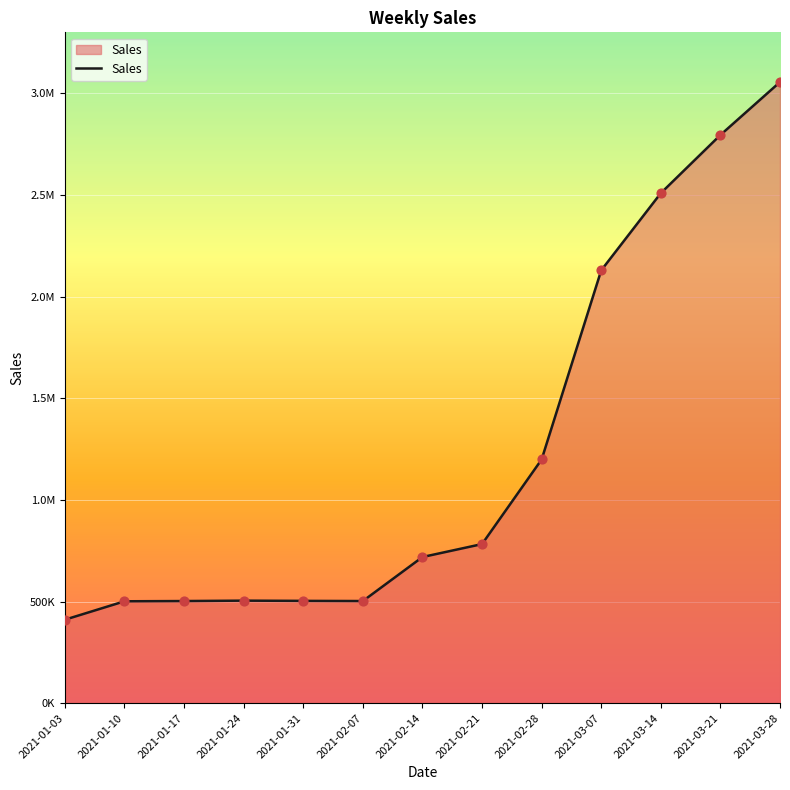

Which has a higher value, 2021-02-28 or 2021-02-07?

2021-02-28